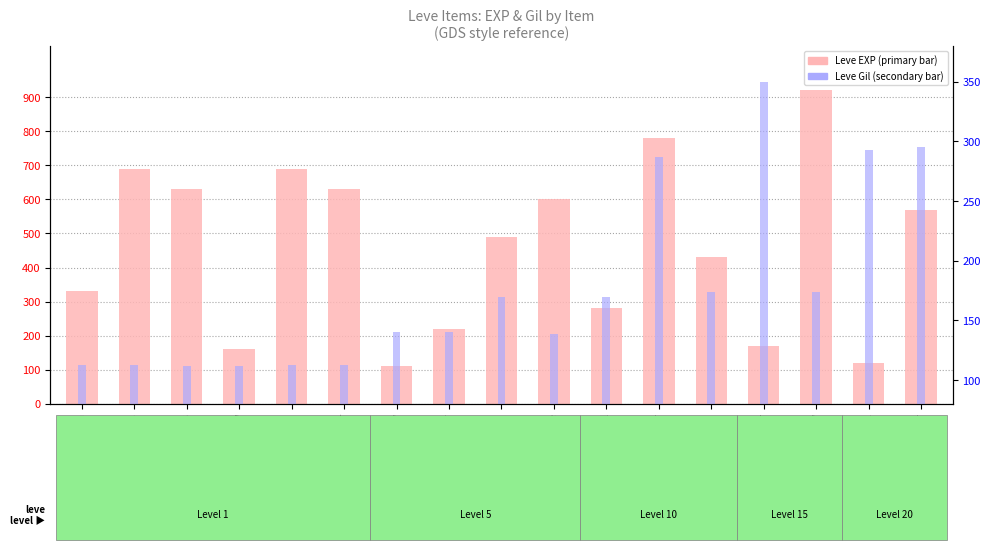

List the series in order of their peak value, highest first.

Leve EXP, Leve Gil